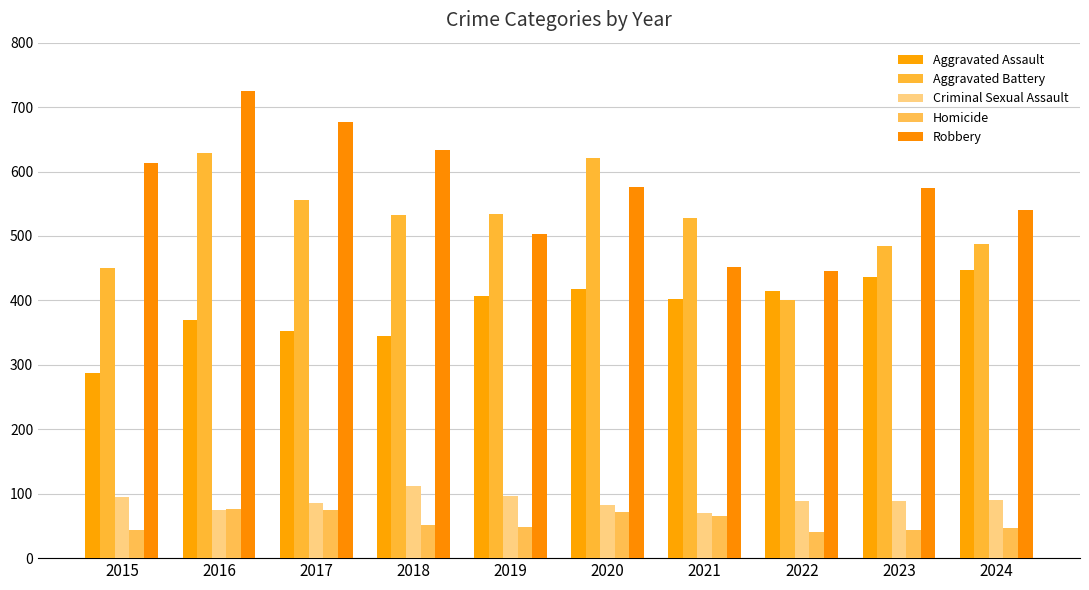

What is the difference between the maximum and minimum values in the Aggravated Battery series?

228